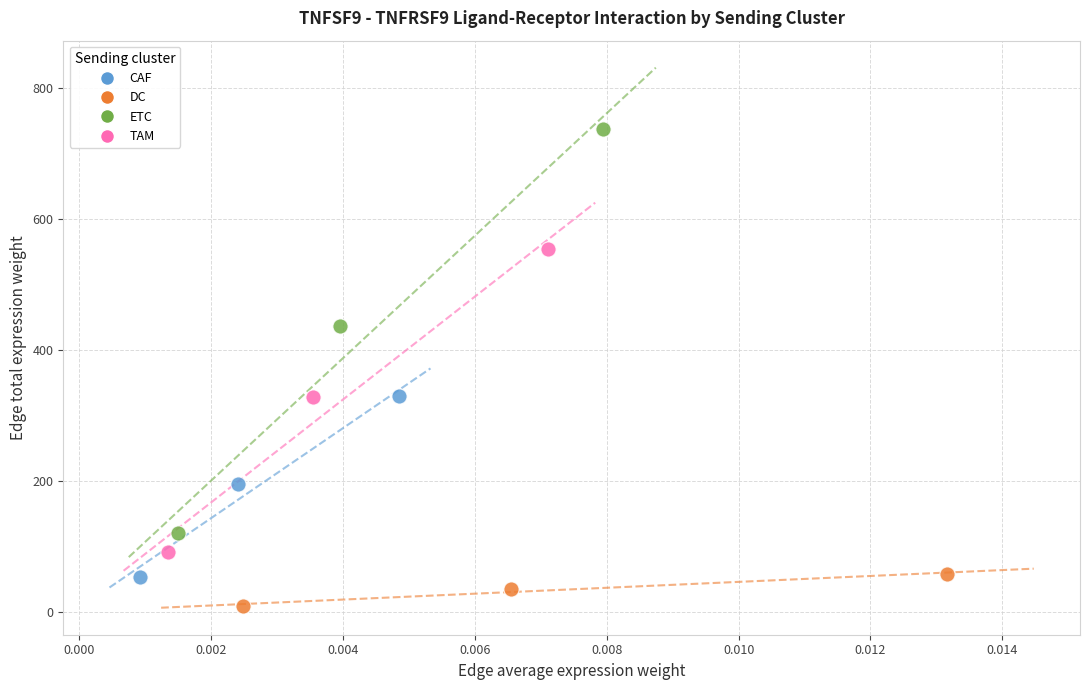

Which series contains the highest Y value?

ETC